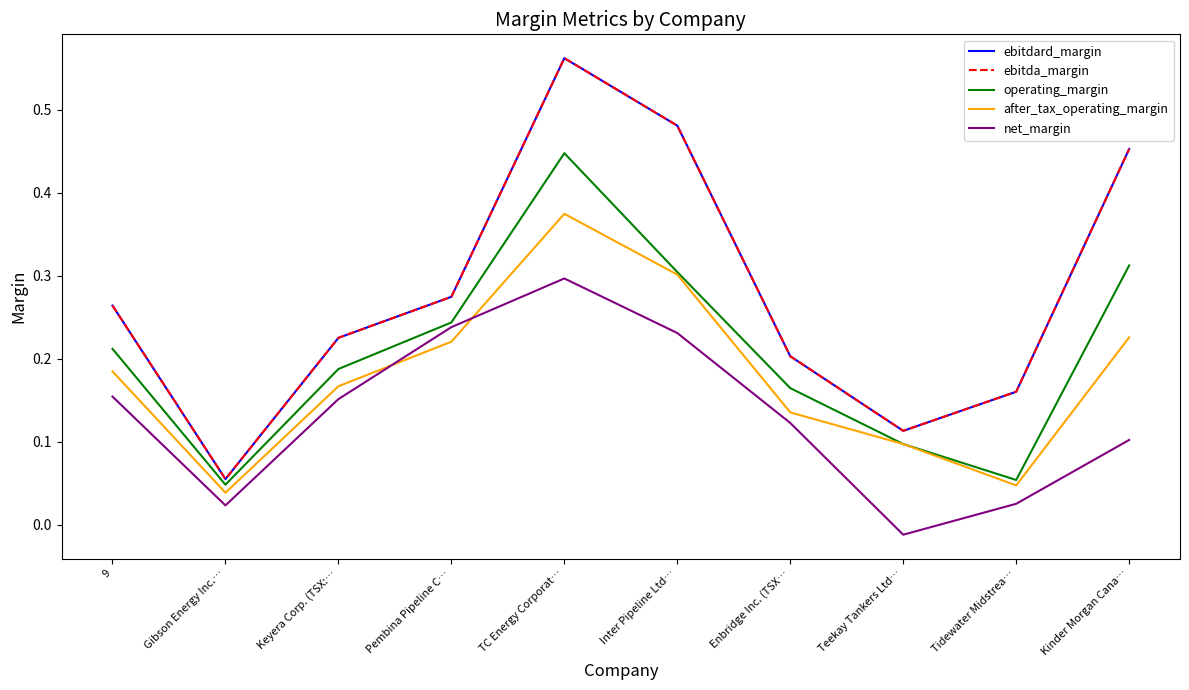

True or false: after_tax_operating_margin and ebitda_margin cross at least once.

False